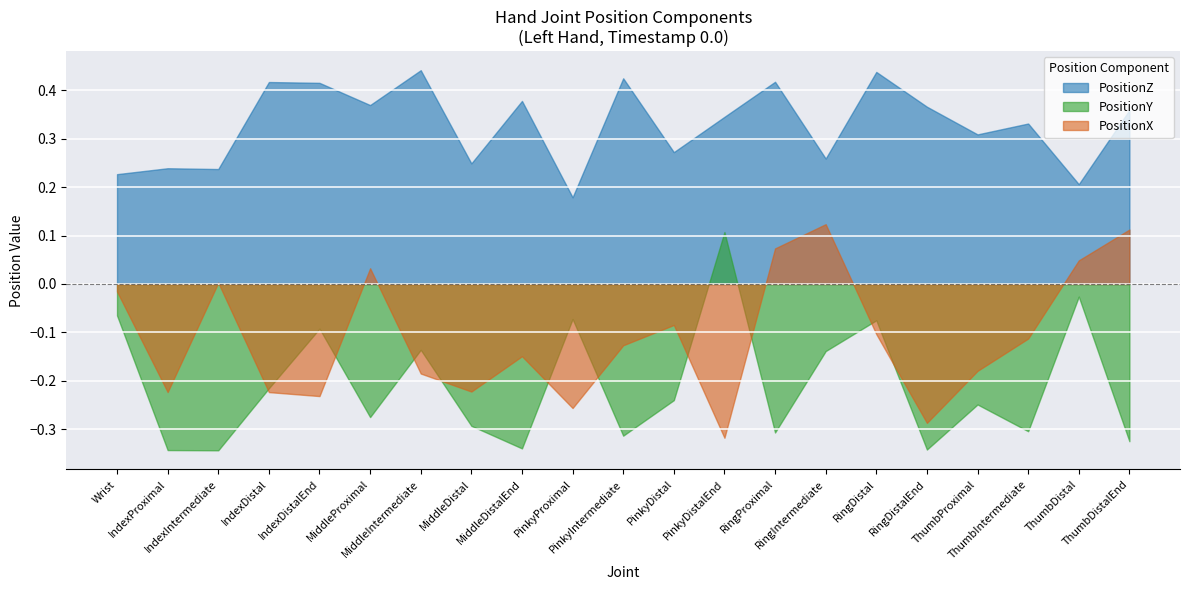

What position from the left is MiddleProximal?

6